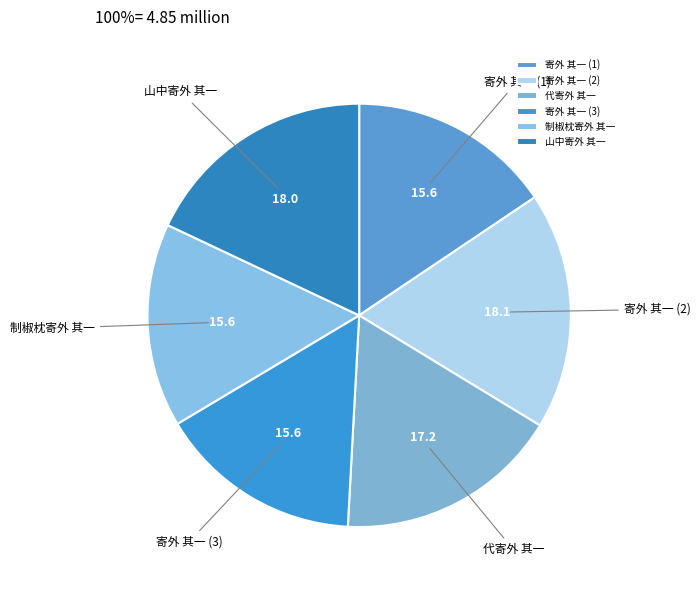

How many slices are in this pie chart?

6